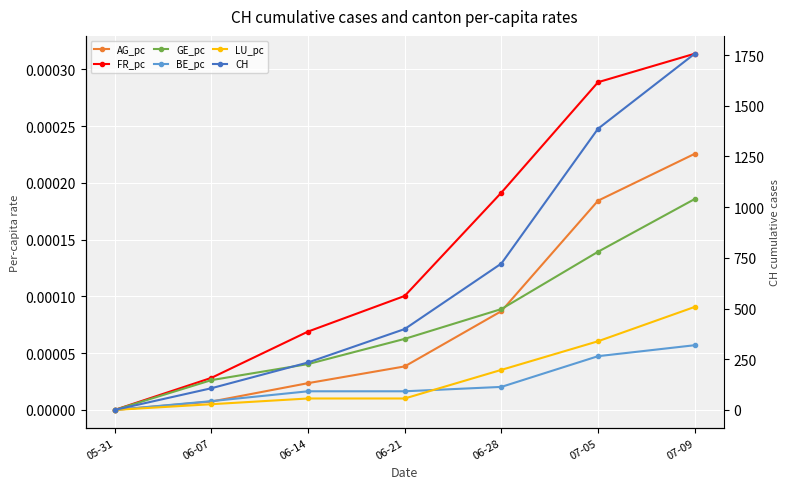

List the labels in order of LU_pc value, largest first.

07-09, 07-05, 06-28, 06-14, 06-21, 06-07, 05-31